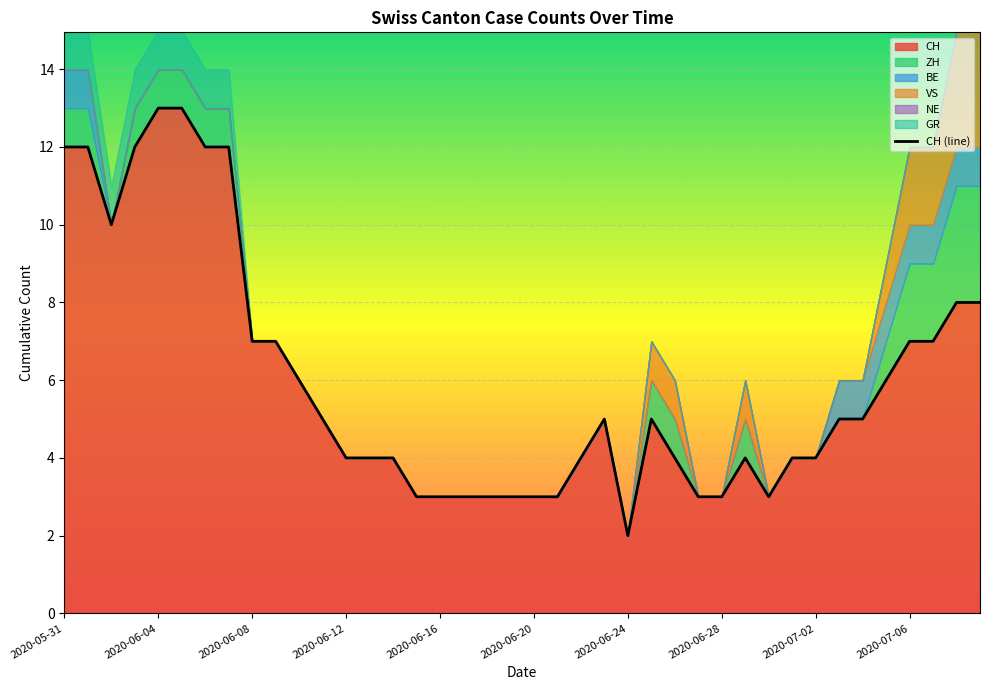

True or false: CH has a value of 7 at 2020-07-06.

True